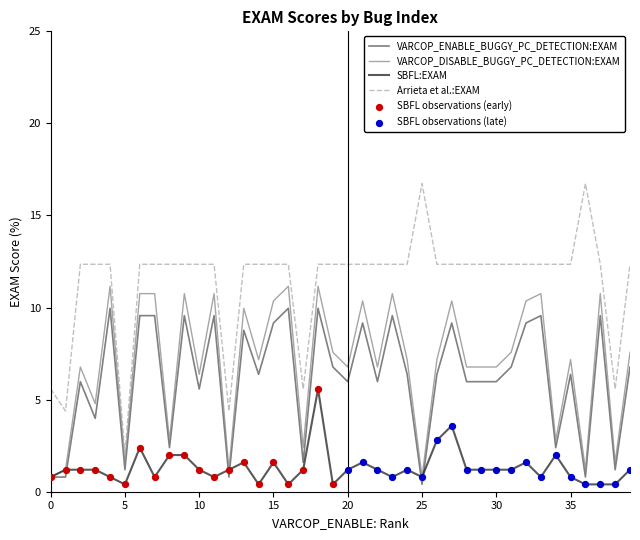

What is the greatest value displayed?

16.7